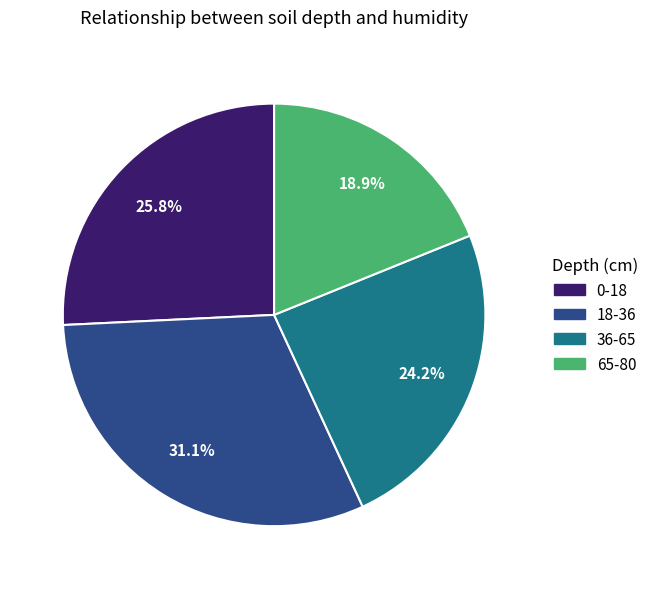

The 65-80 slice represents 19% of the pie. True or false?

True